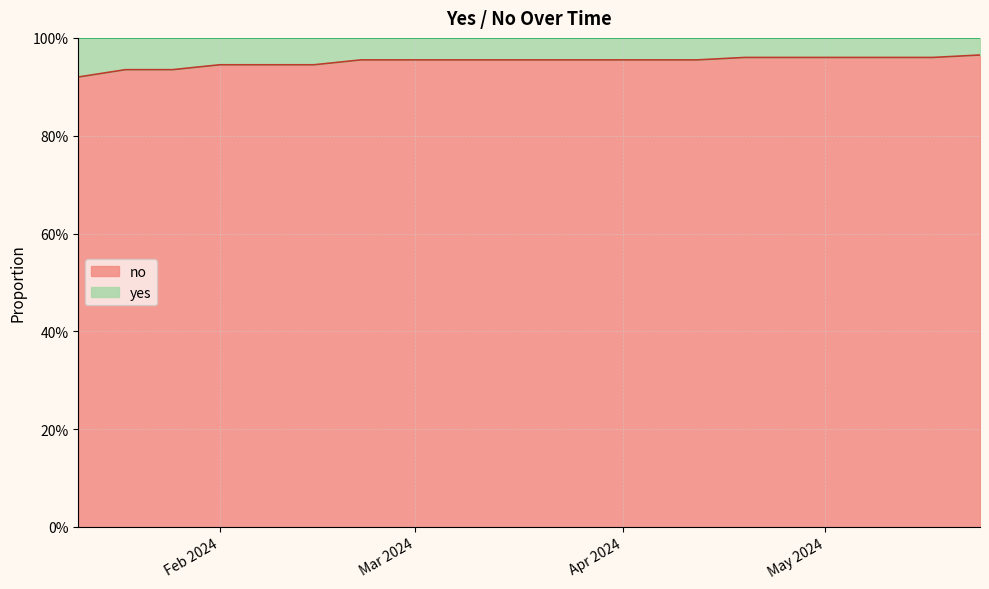

True or false: the data shows 1.4 at 2024-03-29.

False